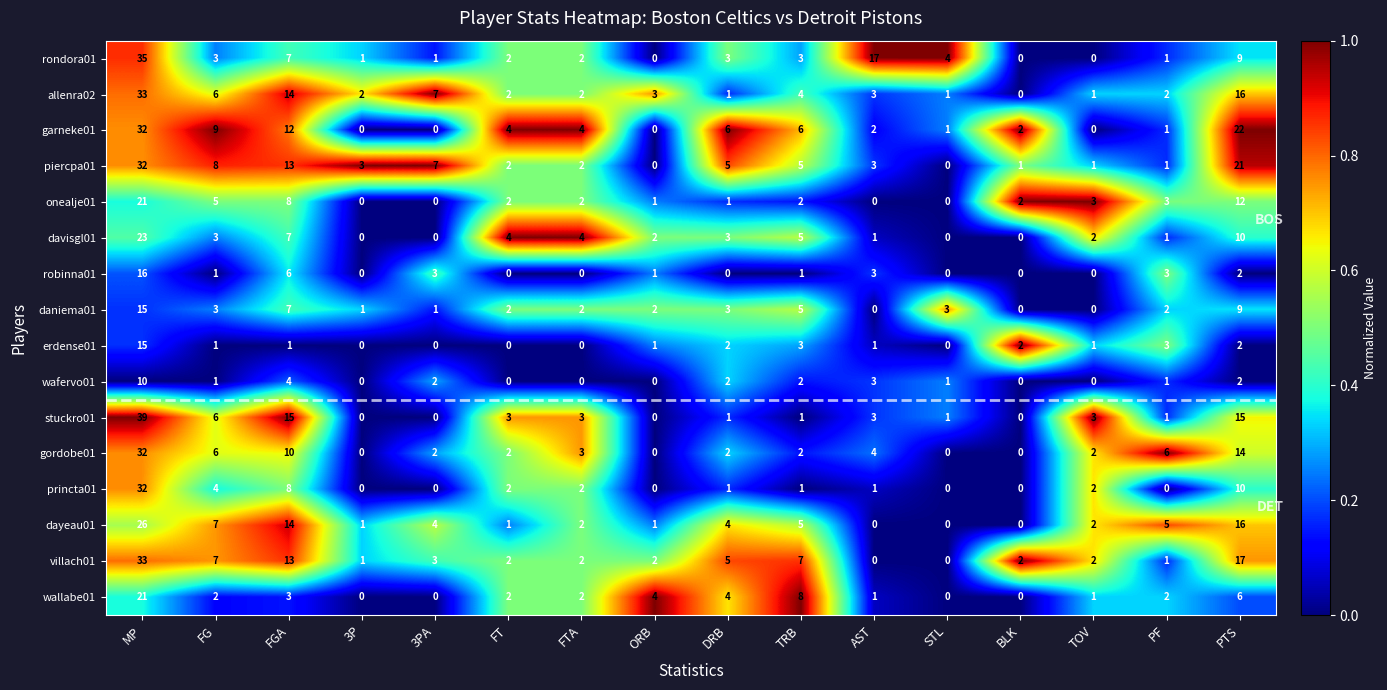

What is the sum of the erdense01 values at TOV and MP?

16